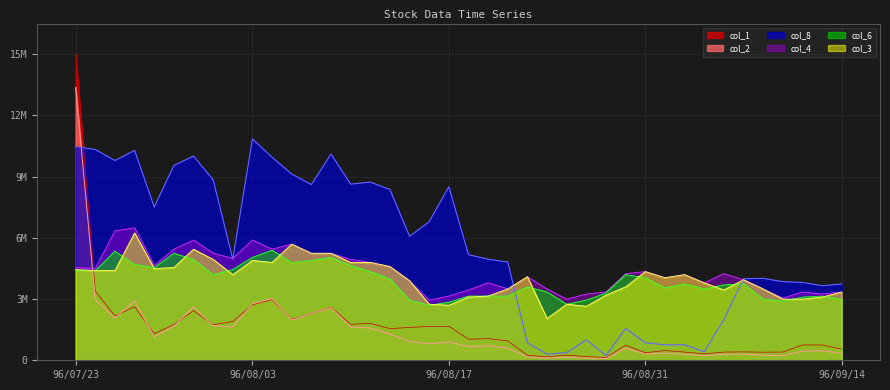

What is the label of the 21st point from the left?

96/08/20